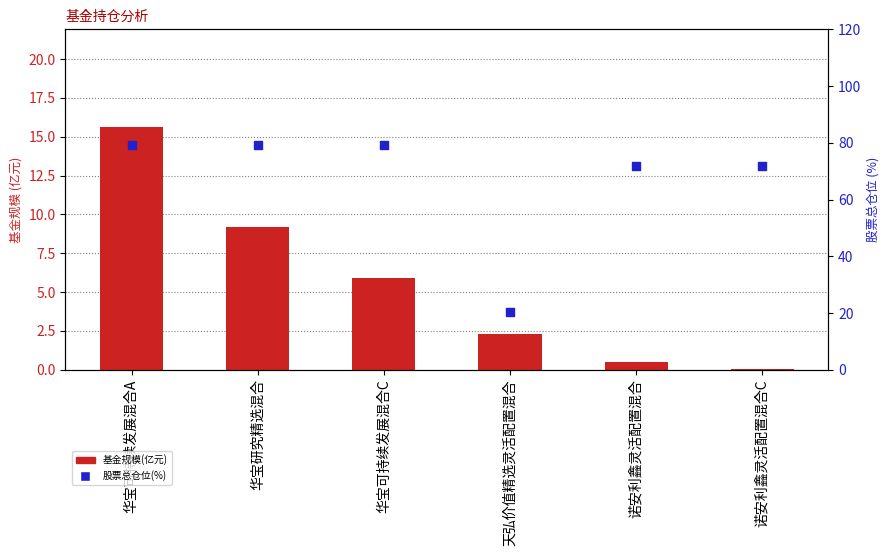

Which series has the largest total across all categories?

股票总仓位(%)